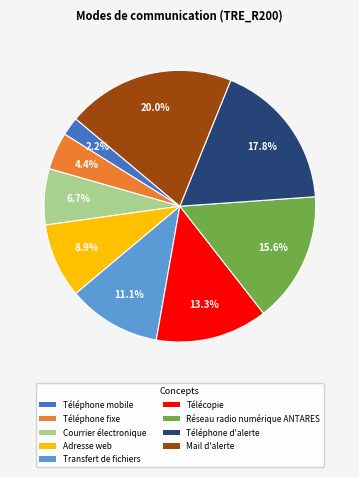

The Courrier électronique slice represents 1% of the pie. True or false?

False